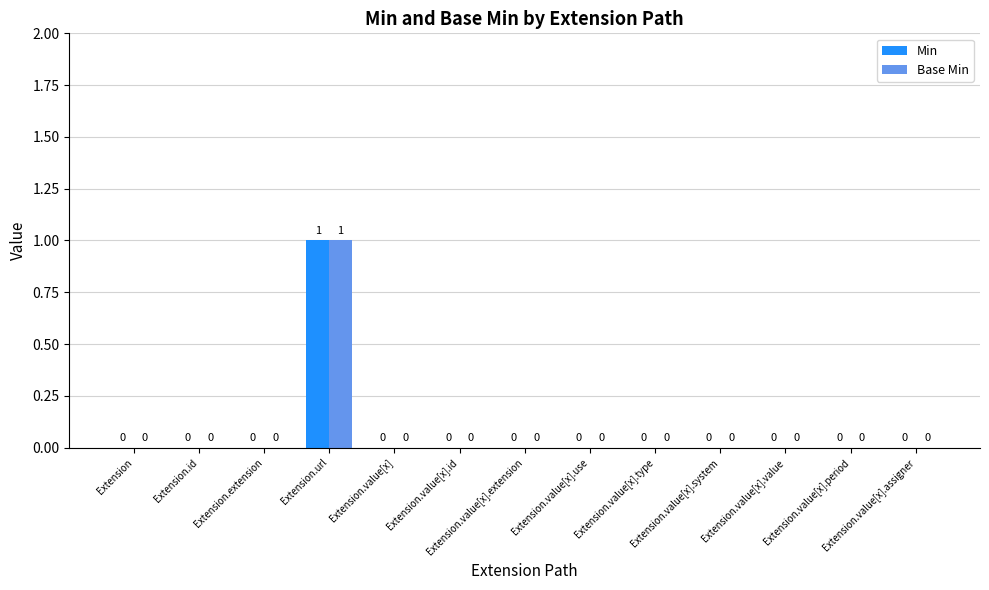

How many Min values are between 0 and 1?

13